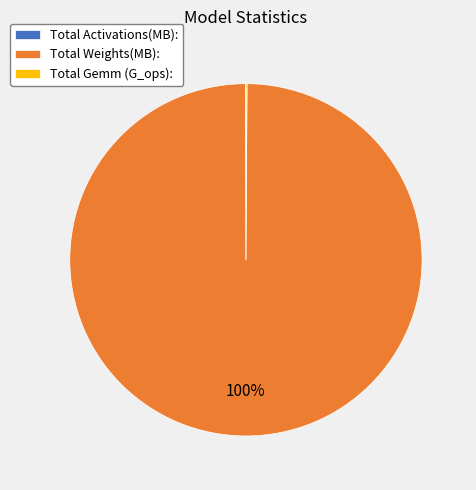

To the nearest percent, what portion does Total Weights(MB): represent?

100%